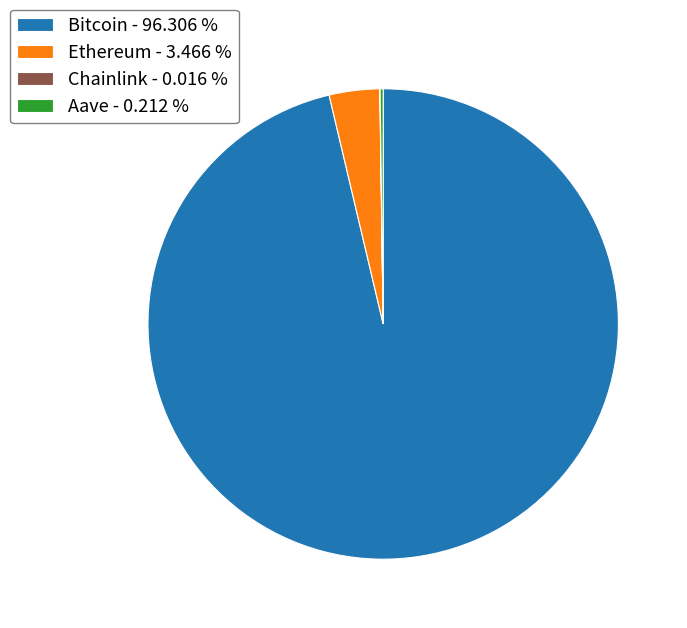

Does Bitcoin - 96.306 % account for over 50% of the chart?

Yes